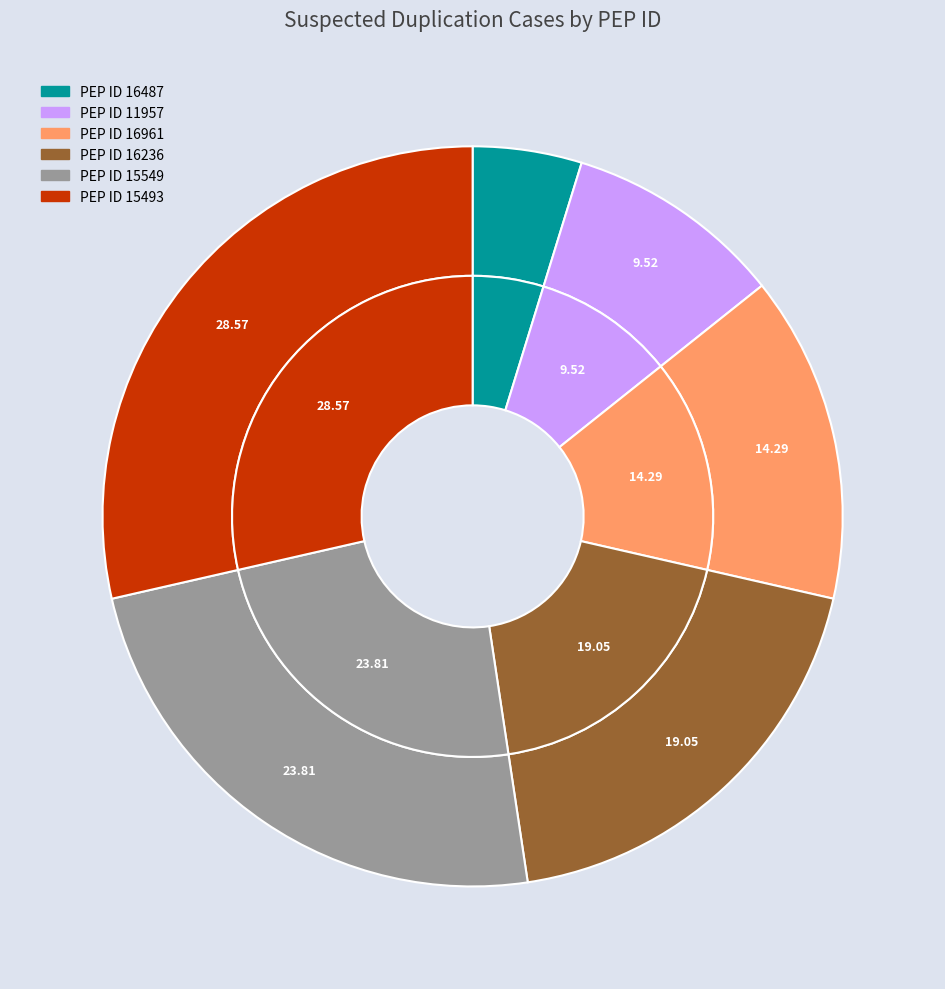

Combined, what portion of the pie is 15493 and 16961?

42.9%